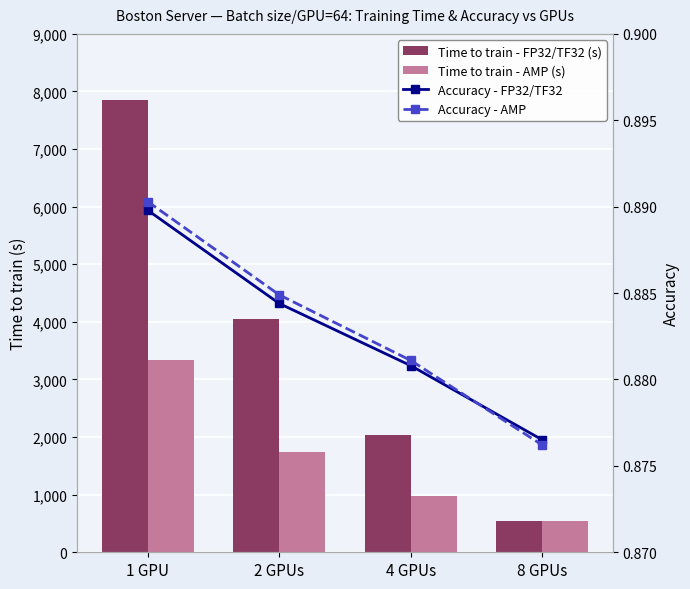

Reading left to right, extract all data points from this chart.

Time to train - FP32/TF32 (s): 7854.0	4049.0	2043.0	535.0
Time to train - AMP (s): 3335.0	1749.0	969.0	535.0
Accuracy - FP32/TF32: 0.9	0.9	0.9	0.9
Accuracy - AMP: 0.9	0.9	0.9	0.9